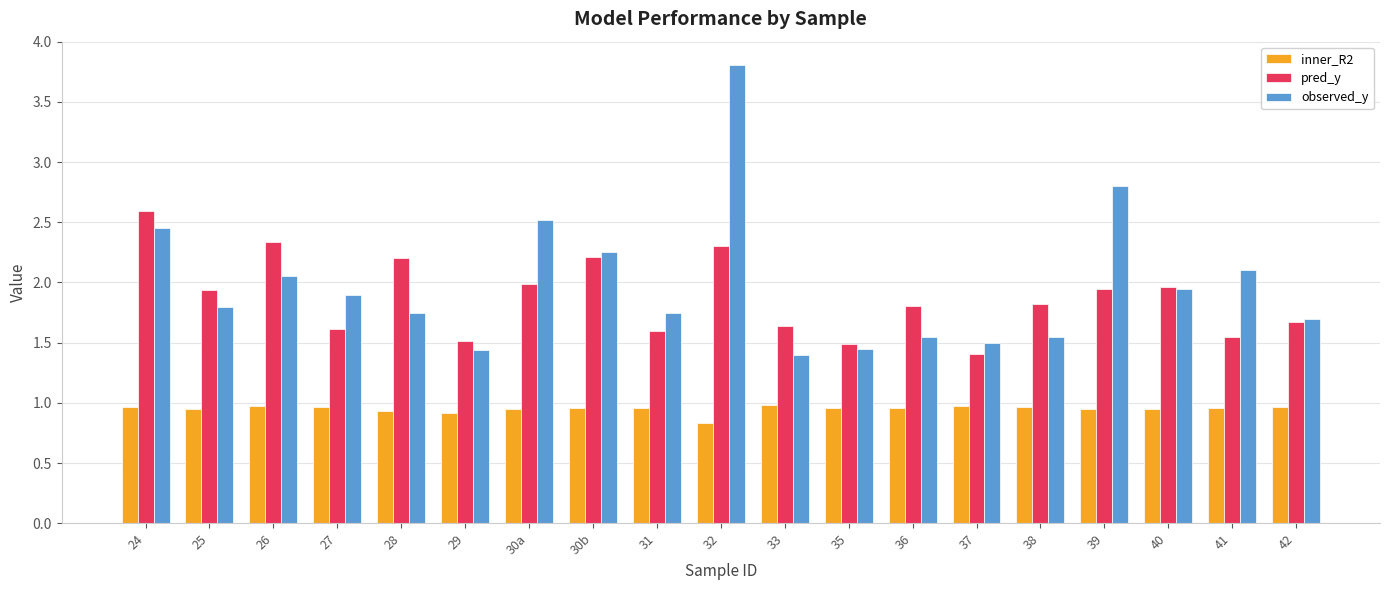

At 39, list the series in order from largest to smallest.

observed_y, pred_y, inner_R2